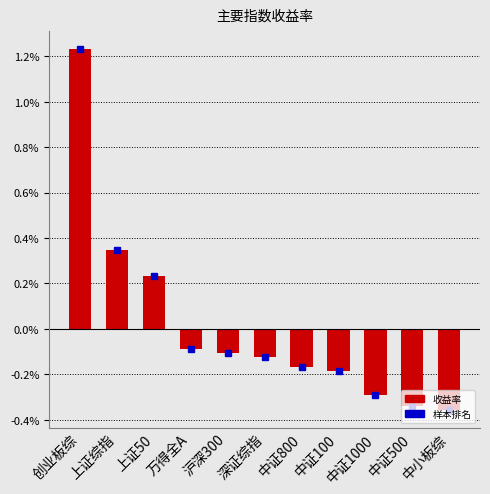

Which label corresponds to the largest value in the chart?

创业板综